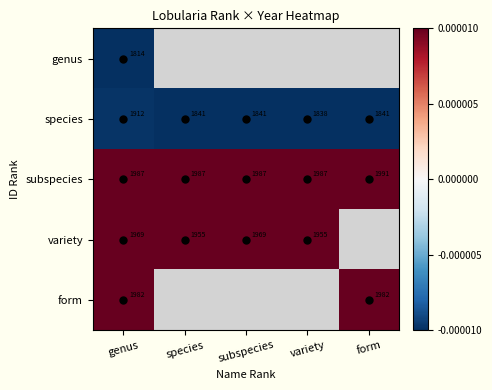

At which category is the sum across all series the highest?

genus